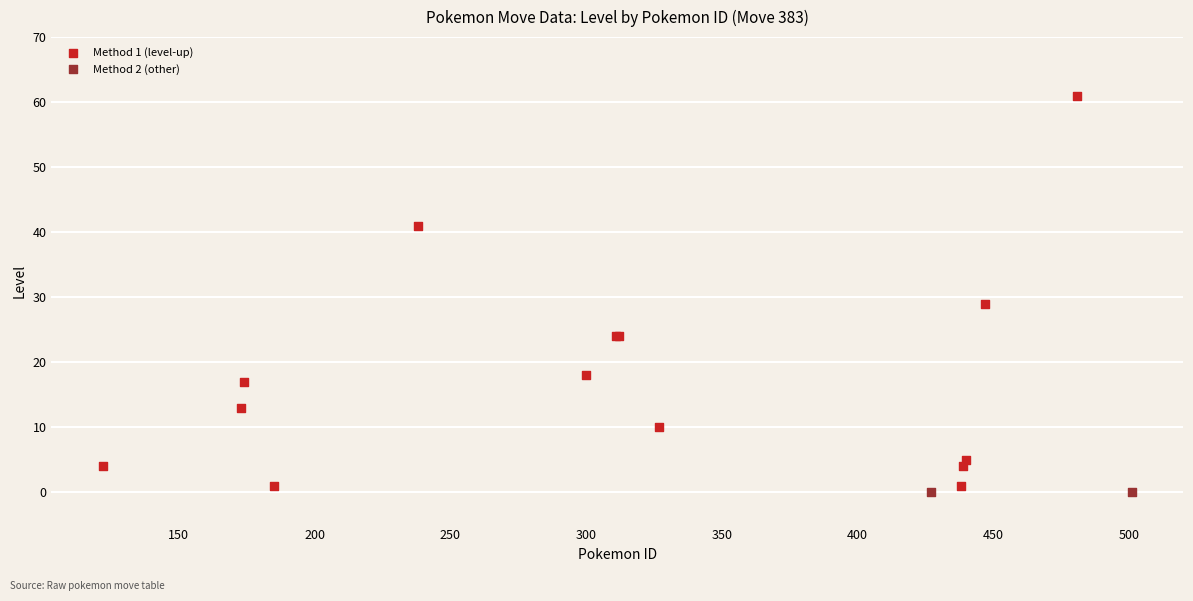

What are all the series names shown in the legend?

Method 1 (level-up), Method 2 (other)